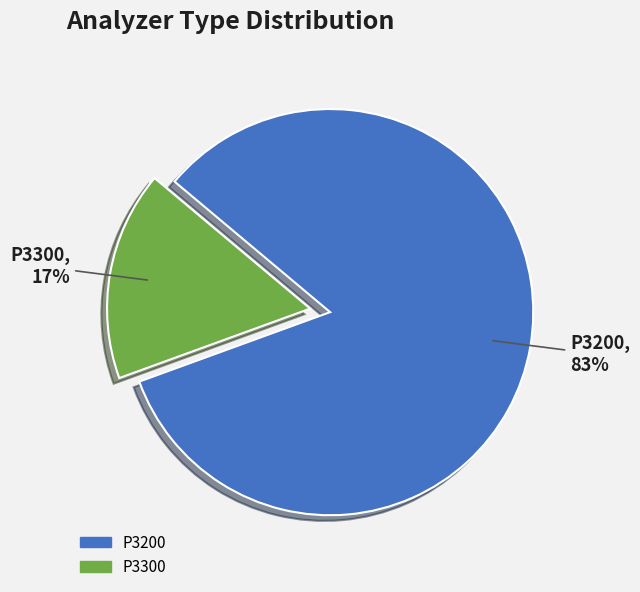

Between P3200 and P3300, which is larger?

P3200